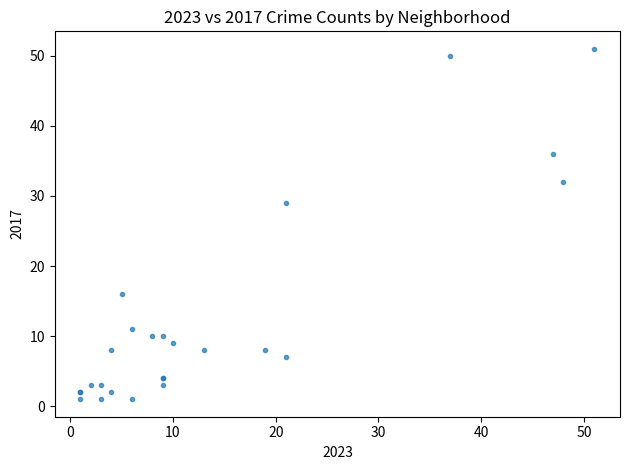

What Y value in the scatter plot is closest to 26?

29